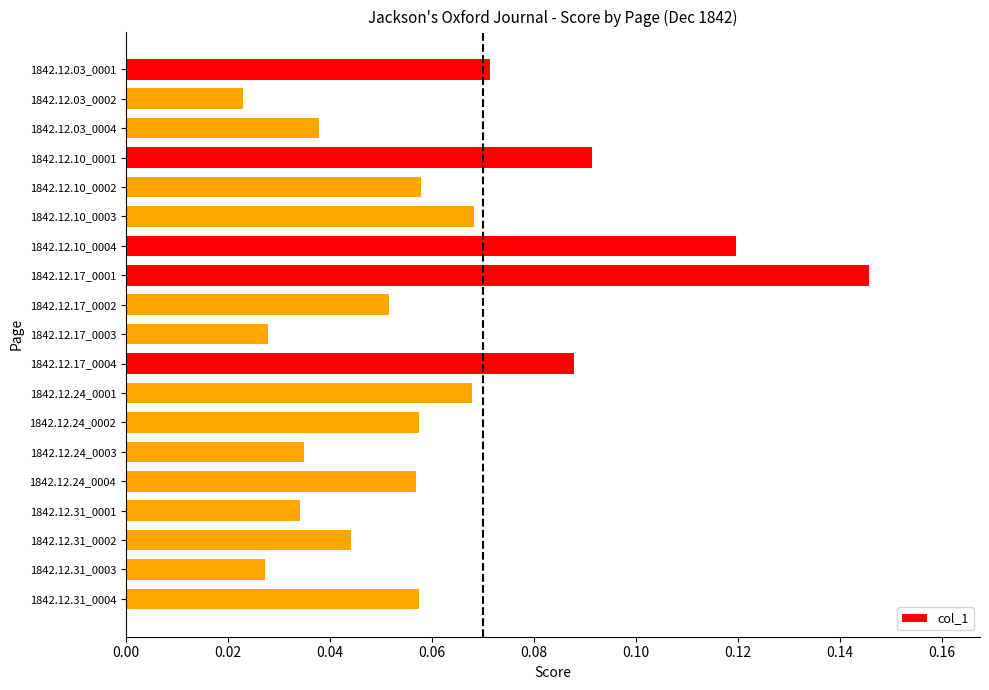

What is the label of the 17th bar from the top?

1842.12.31_0002